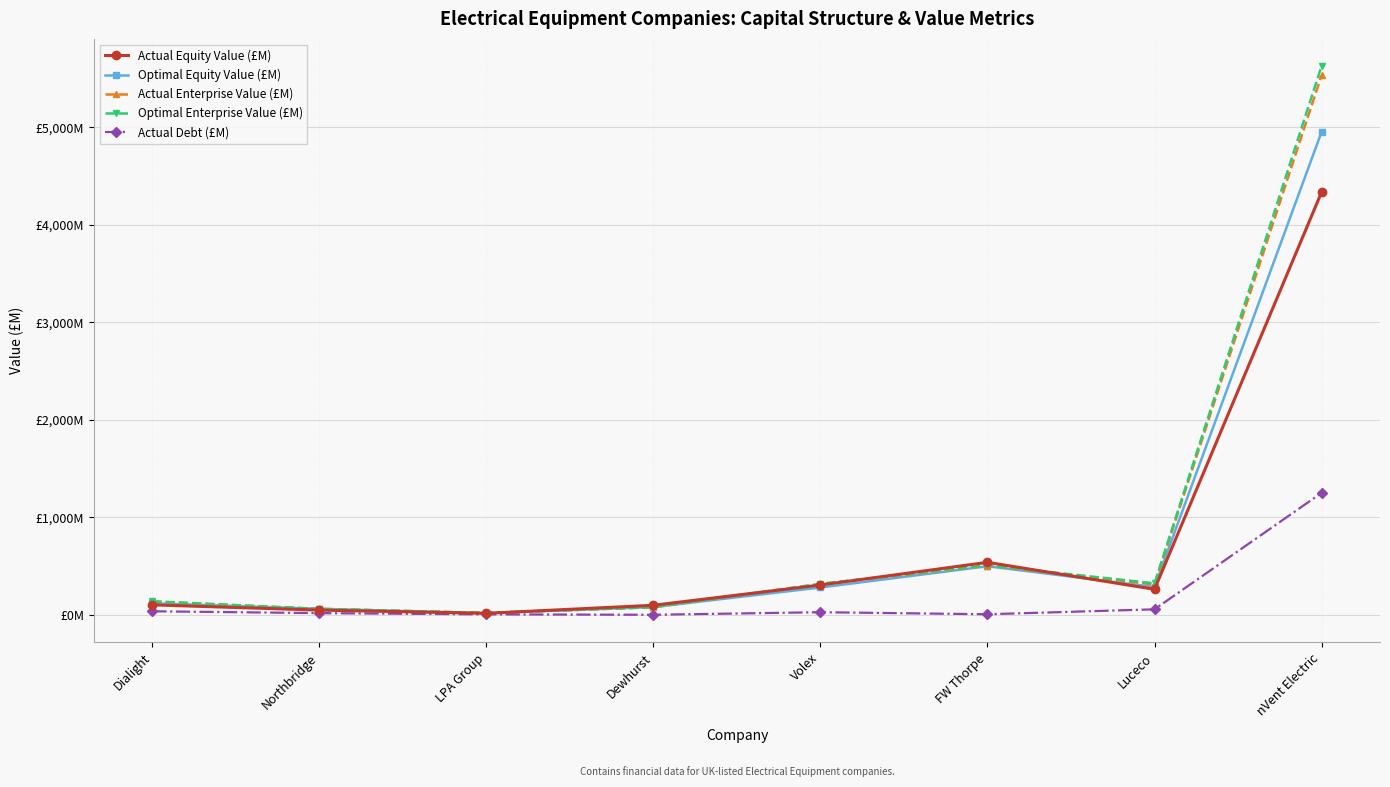

What are all the series names shown in the legend?

Actual Equity Value (£M), Optimal Equity Value (£M), Actual Enterprise Value (£M), Optimal Enterprise Value (£M), Actual Debt (£M)